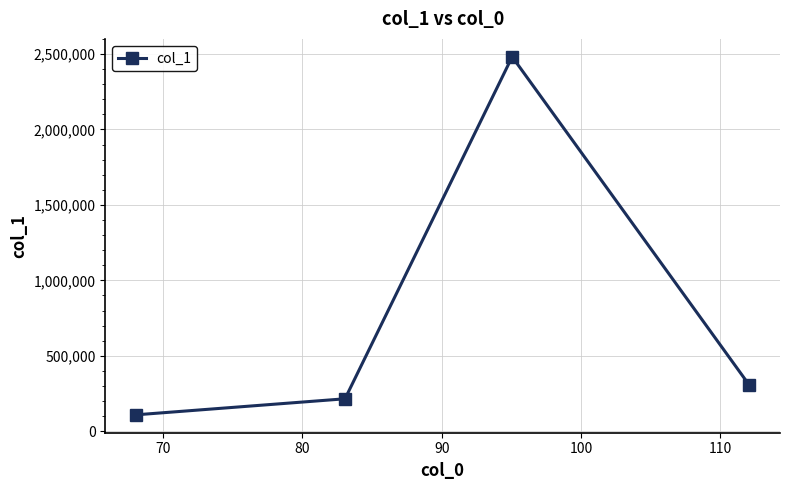

How many data points does each series have?

4